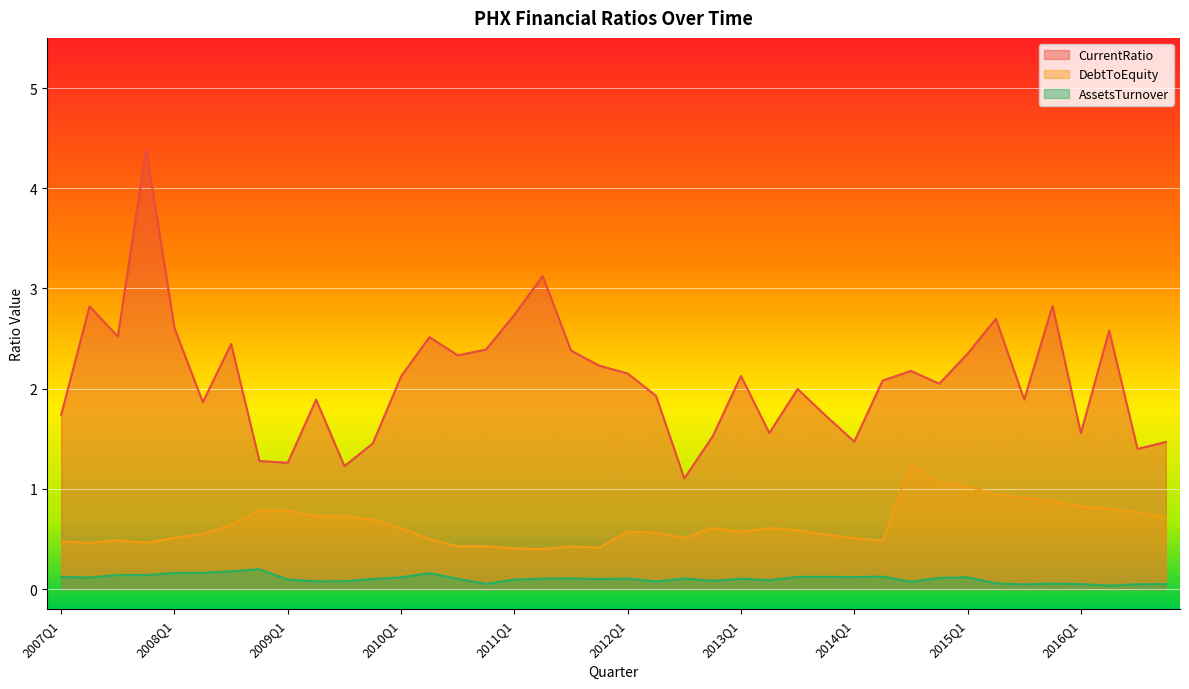

What is the value of the DebtToEquity point at the 6th from the left?

0.6